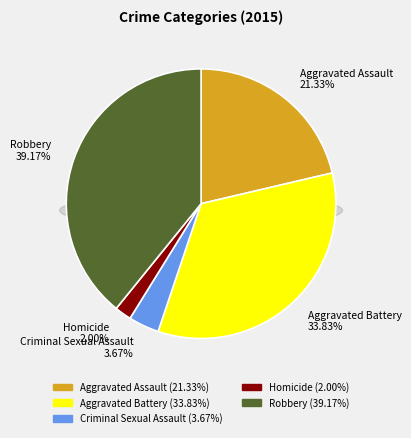

Is there any slice that represents more than half of the pie?

No